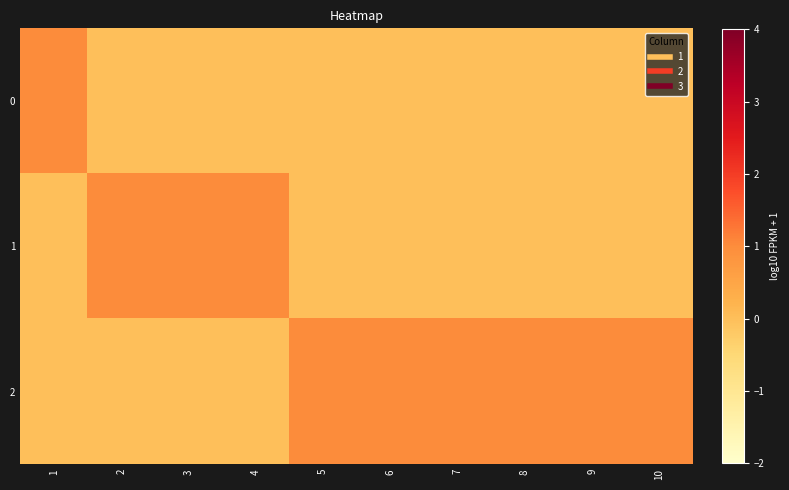

Reading left to right, transcribe all the data shown in this chart.

0: 1=1	2=0	3=0	4=0	5=0	6=0	7=0	8=0	9=0	10=0
1: 1=0	2=1	3=1	4=1	5=0	6=0	7=0	8=0	9=0	10=0
2: 1=0	2=0	3=0	4=0	5=1	6=1	7=1	8=1	9=1	10=1